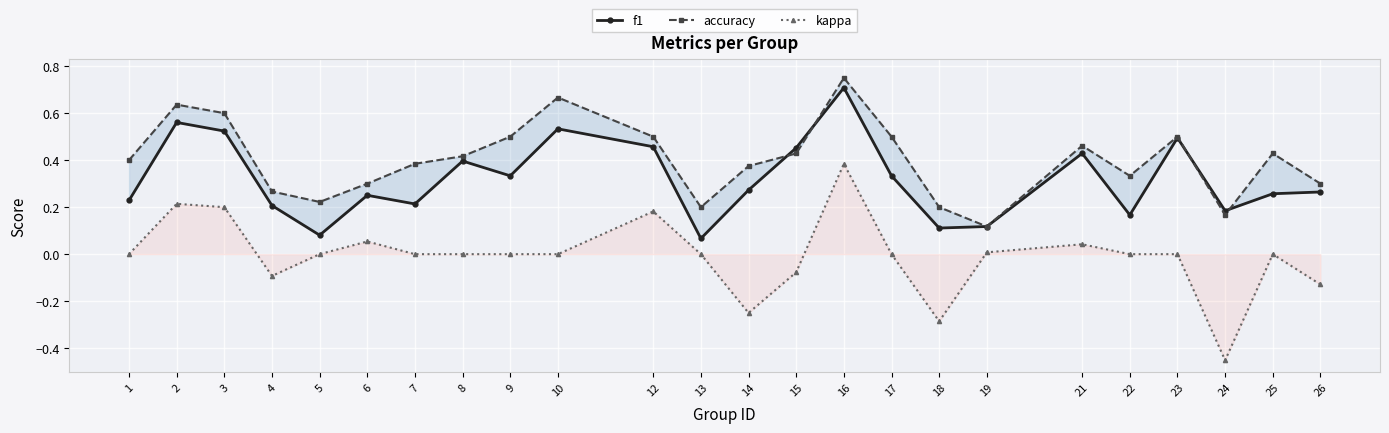

Count the number of categories in the chart.

24